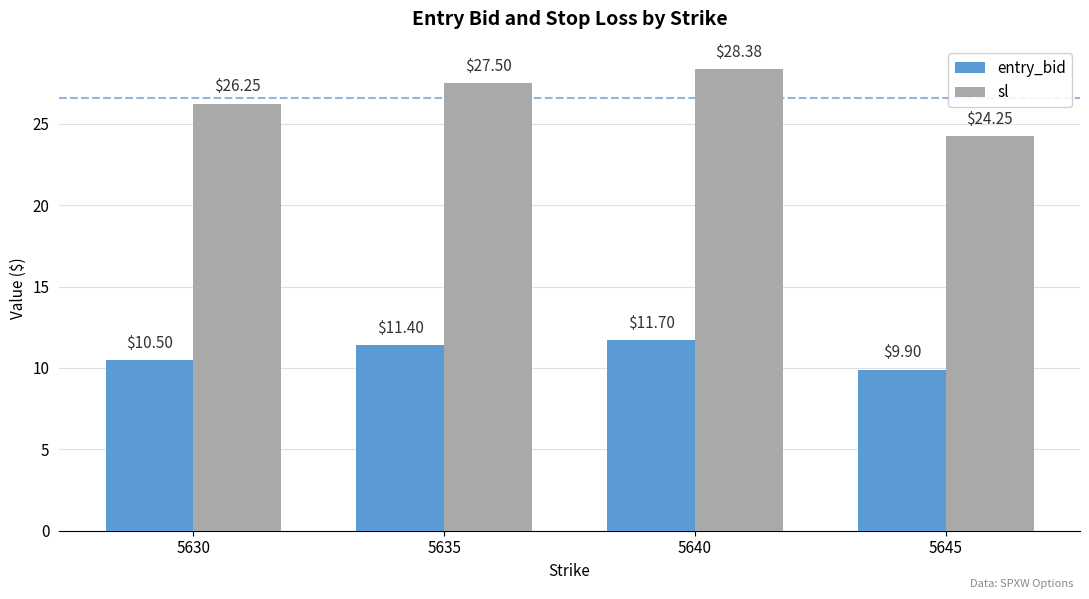

At which category is the sum across all series the highest?

5640